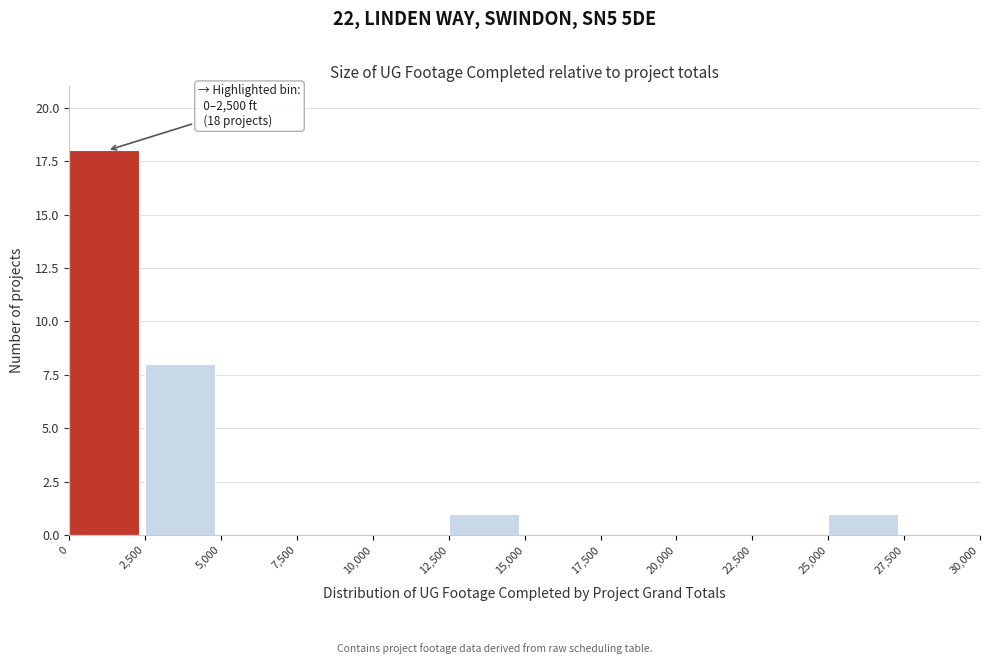

Over which range of the x-axis is the bar tallest?

0 to 2,500